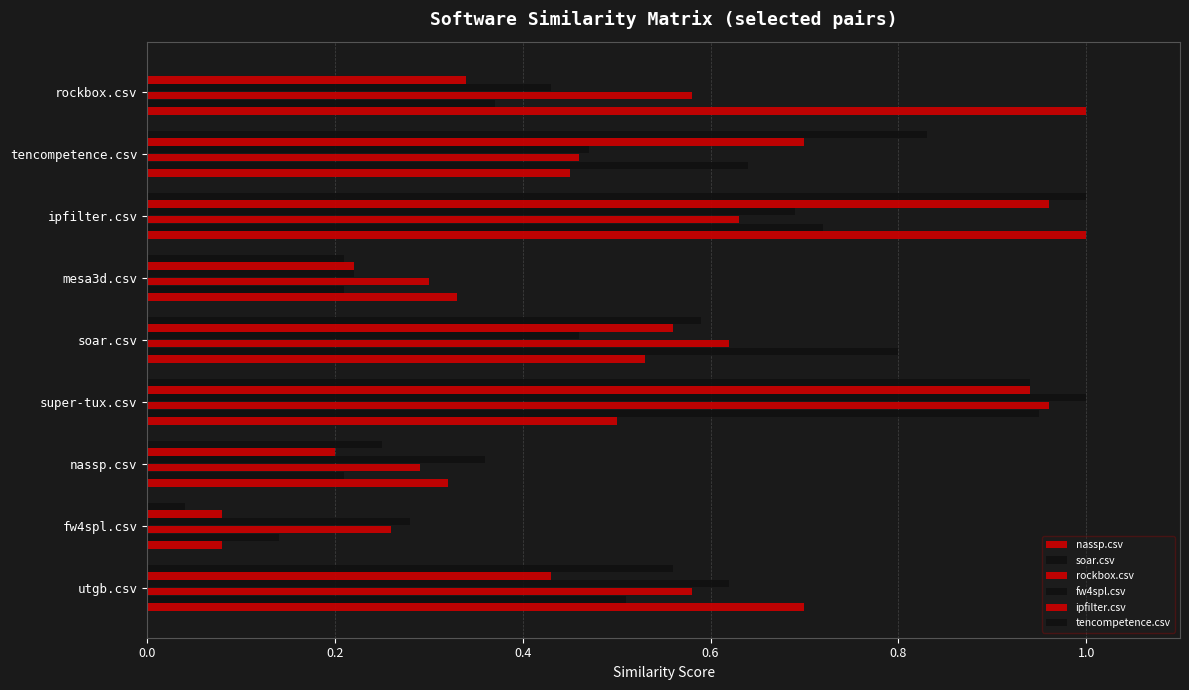

How many series are shown in this chart?

6